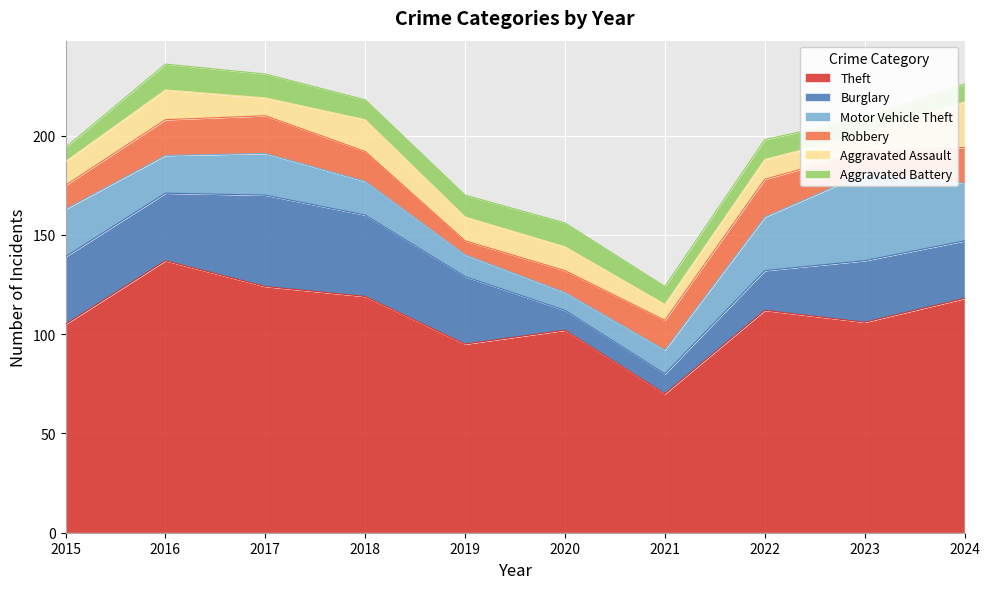

What are all the series names shown in the legend?

Theft, Burglary, Motor Vehicle Theft, Robbery, Aggravated Assault, Aggravated Battery